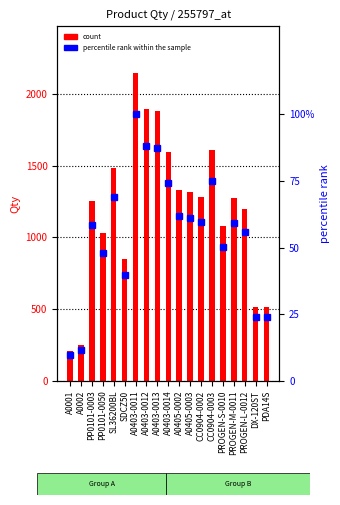

At which category is the sum across all series the highest?

A0403-0011